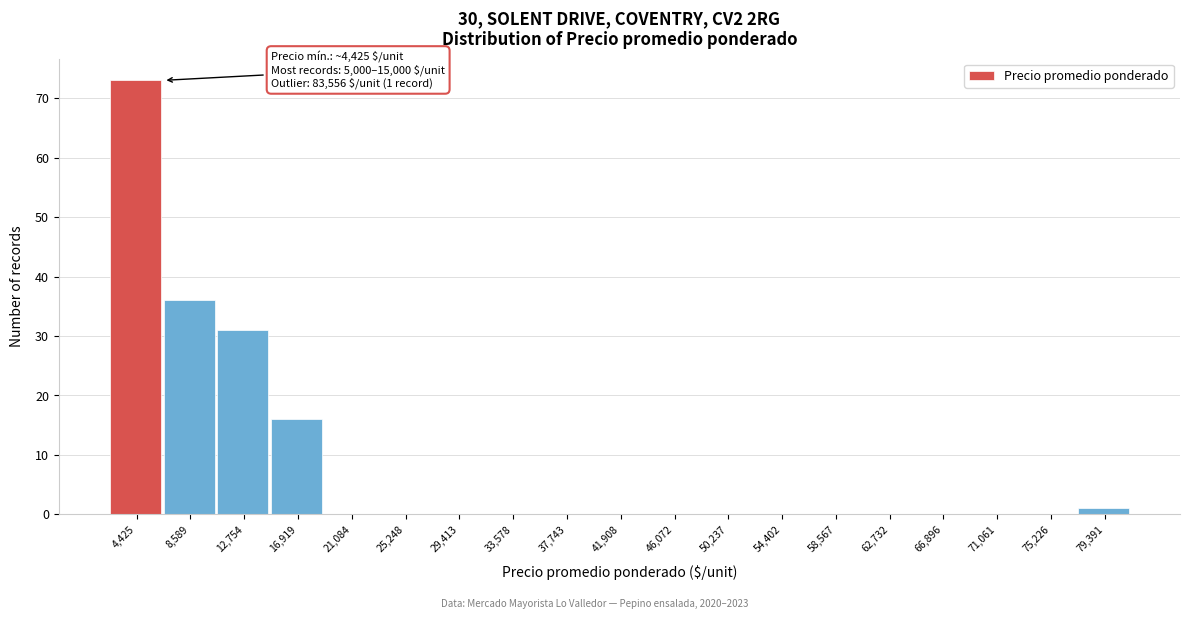

Reading right to left, list all the values displayed in this chart.

79,391=1	75,226=0	71,061=0	66,896=0	62,732=0	58,567=0	54,402=0	50,237=0	46,072=0	41,908=0	37,743=0	33,578=0	29,413=0	25,248=0	21,084=0	16,919=16	12,754=31	8,589=36	4,425=73